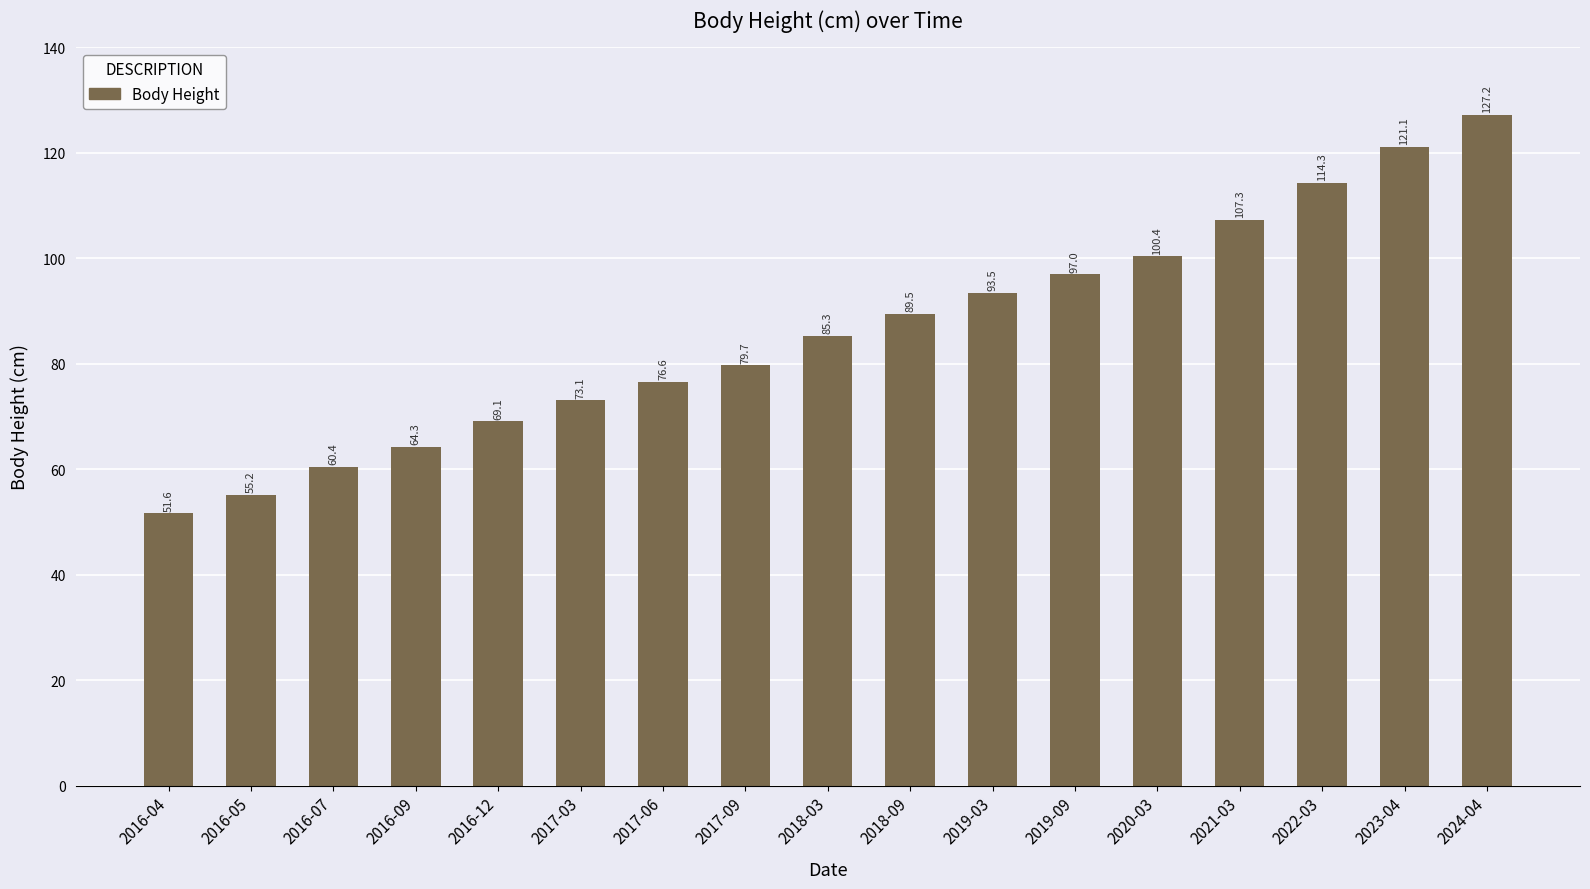

What position from the right is 2016-09?

14